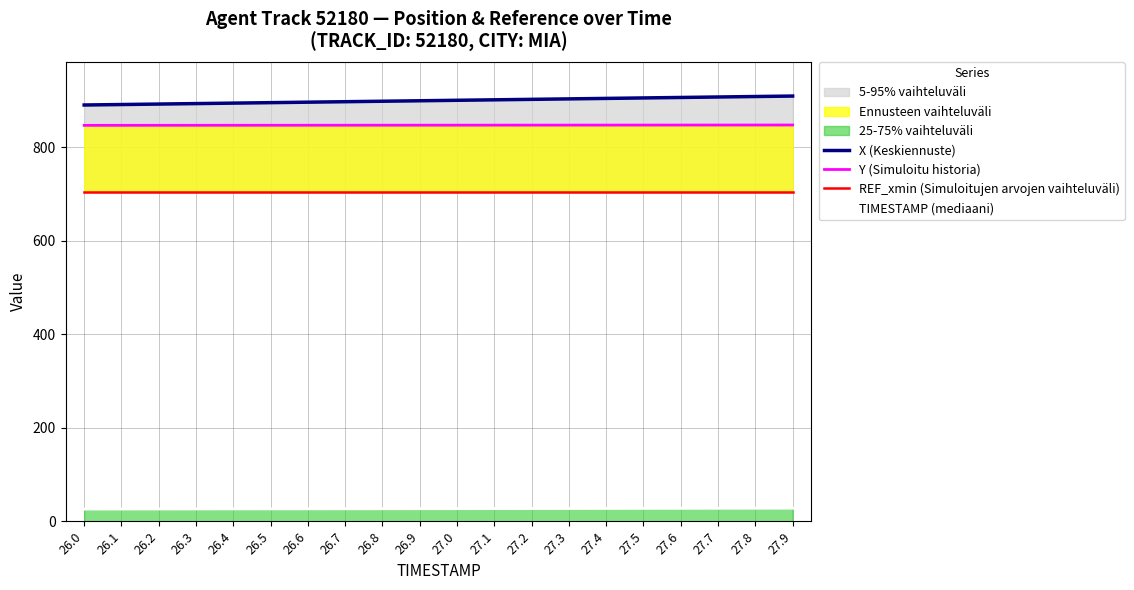

Reading right to left, extract all data points from this chart.

X (Keskiennuste): 27.9=909.9	27.8=908.9	27.7=907.9	27.6=906.9	27.5=905.9	27.4=904.9	27.3=903.9	27.2=902.9	27.1=901.9	27.0=900.9	26.9=899.9	26.8=898.9	26.7=897.8	26.6=896.8	26.5=895.8	26.4=894.8	26.3=893.8	26.2=892.8	26.1=891.8	26.0=890.8
Y (Simuloitu historia): 27.9=848.0	27.8=847.9	27.7=847.9	27.6=847.9	27.5=847.8	27.4=847.8	27.3=847.8	27.2=847.7	27.1=847.7	27.0=847.6	26.9=847.6	26.8=847.6	26.7=847.5	26.6=847.5	26.5=847.5	26.4=847.4	26.3=847.4	26.2=847.3	26.1=847.3	26.0=847.3
REF_xmin (Simuloitujen arvojen vaihteluväli): 27.9=705.0	27.8=705.0	27.7=705.0	27.6=705.0	27.5=705.0	27.4=705.0	27.3=705.0	27.2=705.0	27.1=705.0	27.0=705.0	26.9=705.0	26.8=705.0	26.7=705.0	26.6=705.0	26.5=705.0	26.4=705.0	26.3=705.0	26.2=705.0	26.1=705.0	26.0=705.0
TIMESTAMP (mediaani): 27.9=27.9	27.8=27.8	27.7=27.7	27.6=27.6	27.5=27.5	27.4=27.4	27.3=27.3	27.2=27.2	27.1=27.1	27.0=27.0	26.9=26.9	26.8=26.8	26.7=26.7	26.6=26.6	26.5=26.5	26.4=26.4	26.3=26.3	26.2=26.2	26.1=26.1	26.0=26.0